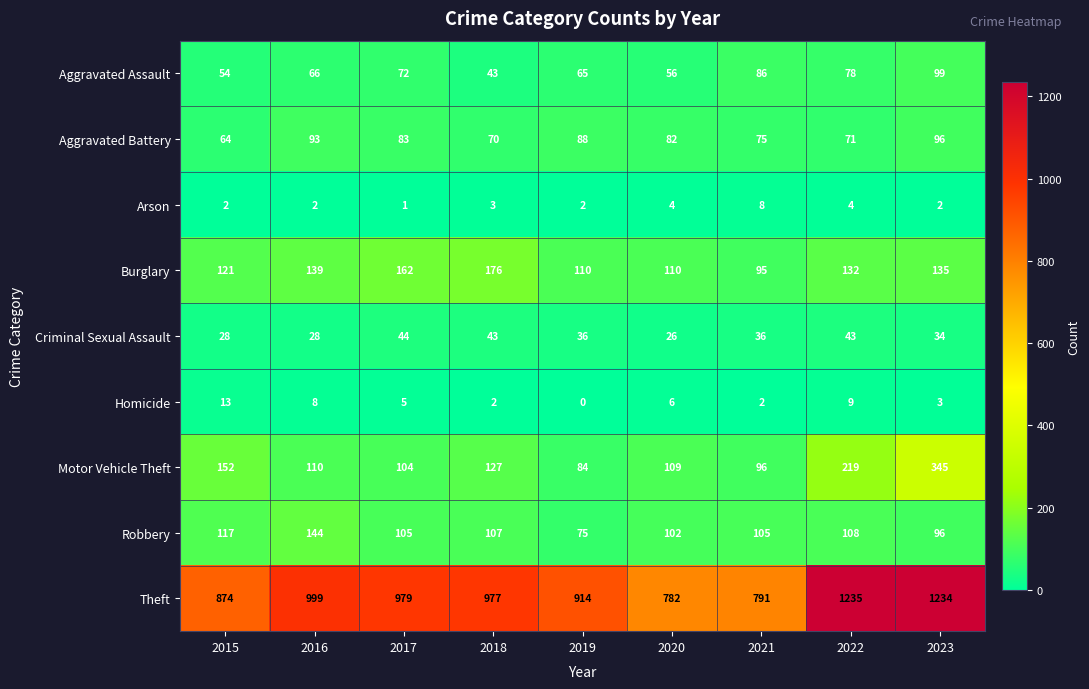

Where does the Robbery series first go above 105?

2015